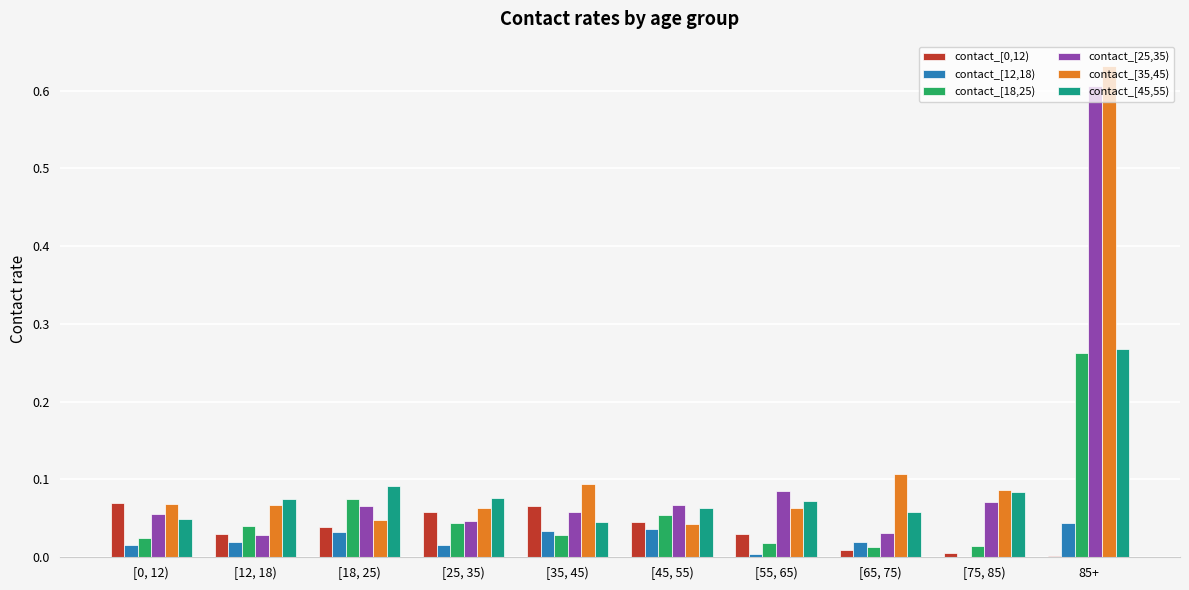

The value of contact_[45,55) at [25, 35) is 0.1. True or false?

True